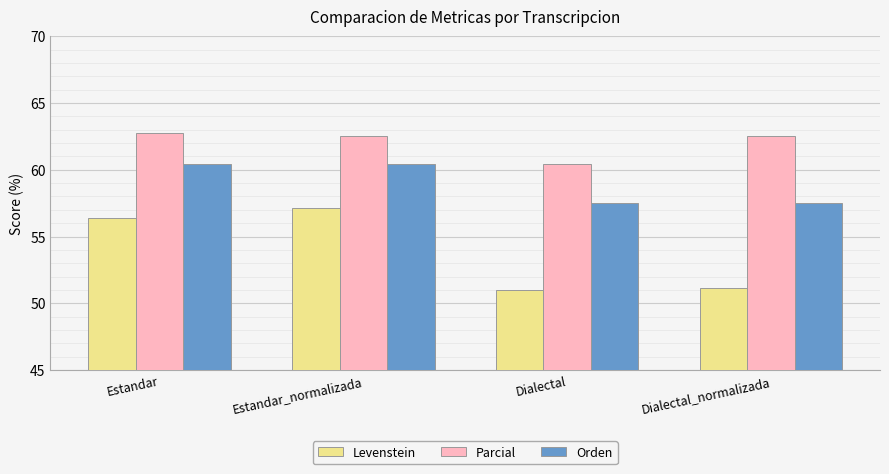

At how many categories does at least one series exceed 54?

4